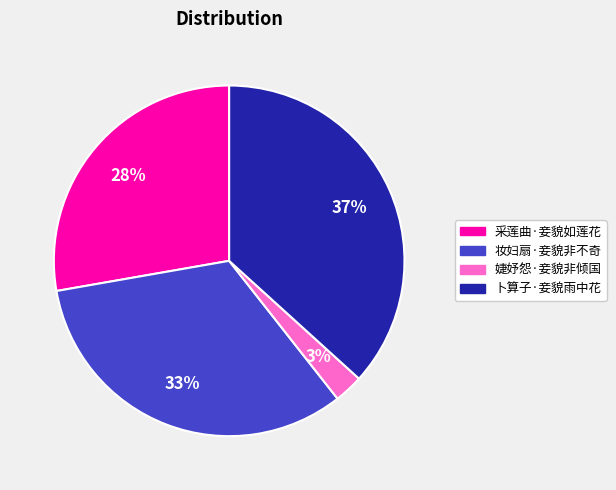

Do 卜算子·妾貌雨中花 and 妆妇扇·妾貌非不奇 together represent more than half of the pie?

Yes